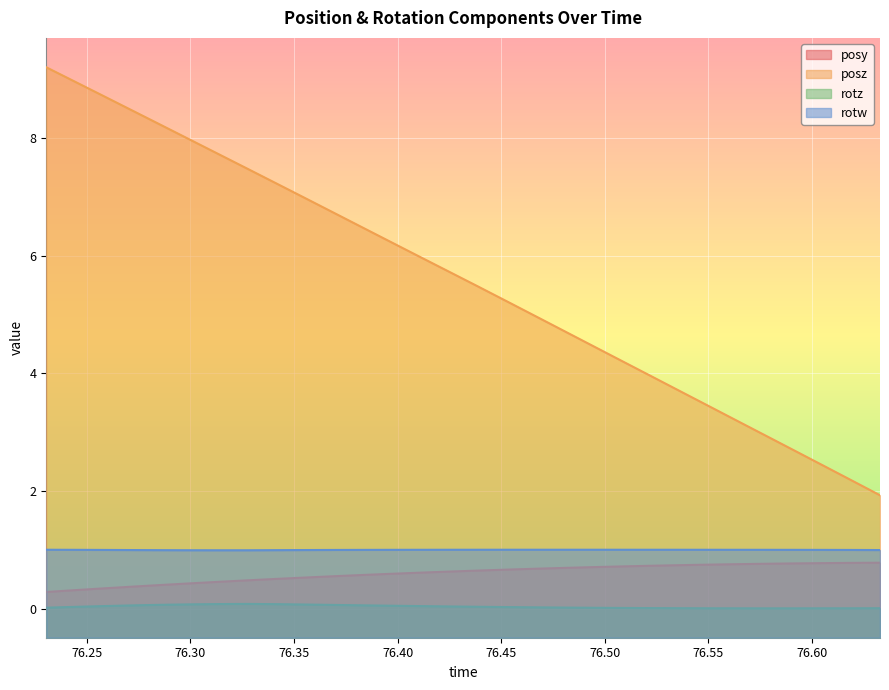

Which has a higher value, 76.50781 or 76.56299?

76.56299